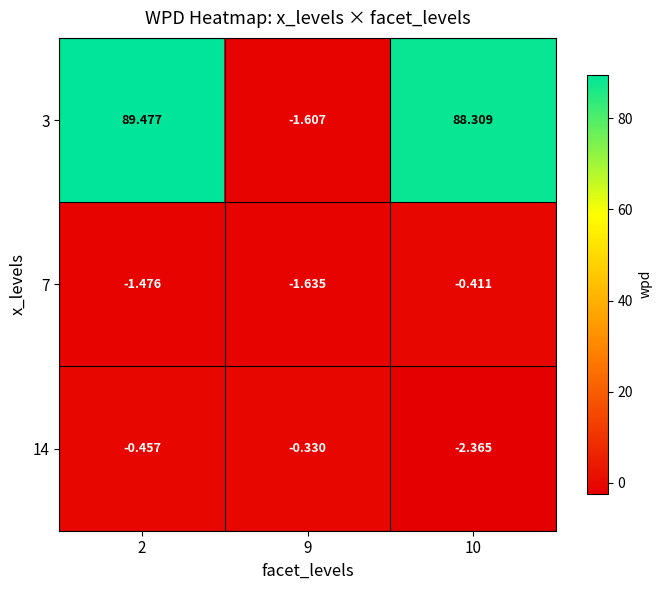

Is the value of 7 at 2 greater than the value of 3 at 9?

Yes